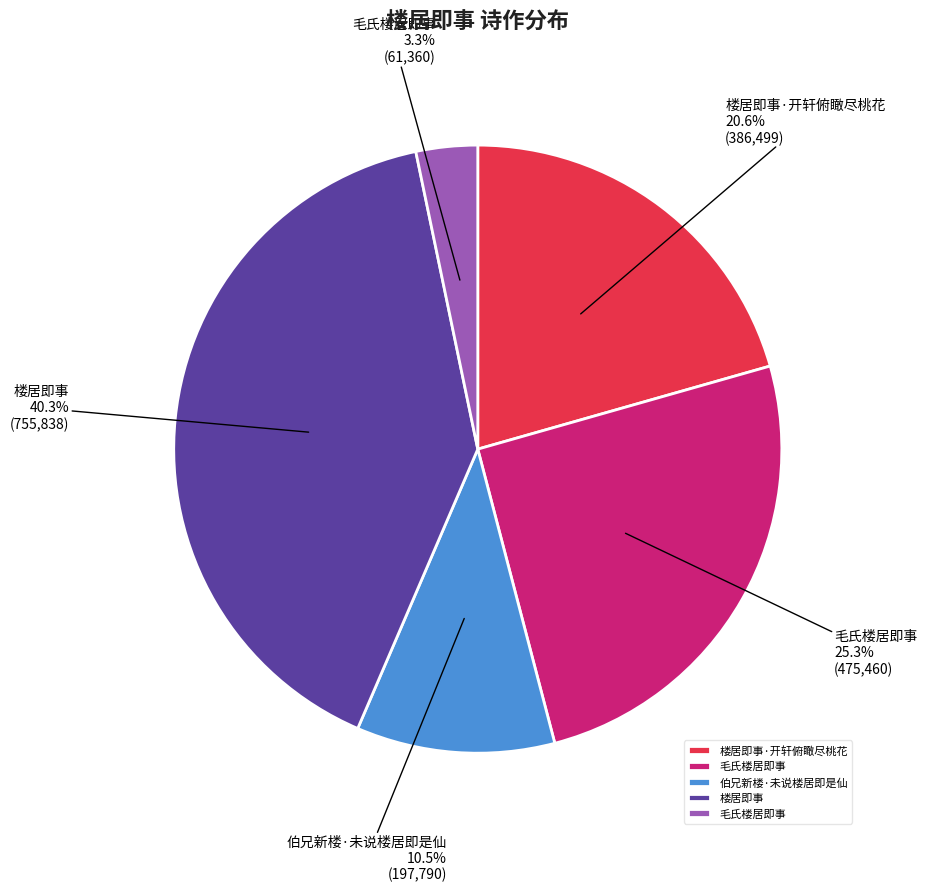

Is there a majority slice in this chart?

No